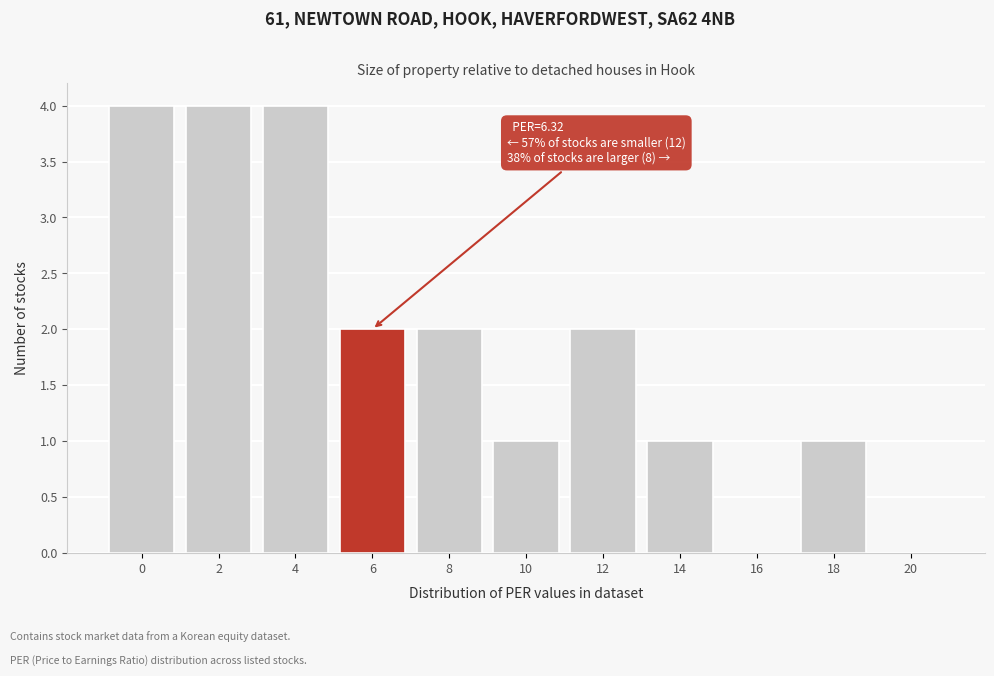

Reading right to left, extract all data points from this chart.

20=0	18=1	16=0	14=1	12=2	10=1	8=2	6=2	4=4	2=4	0=4